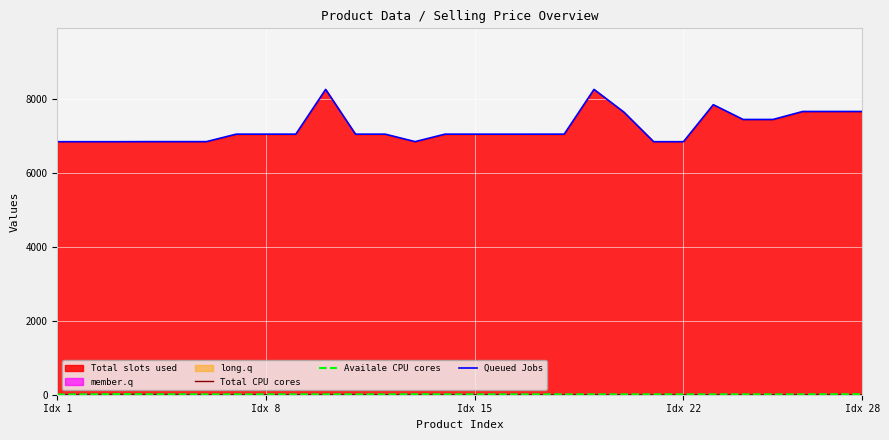

Between 21 and 26, which series saw the biggest shift?

Queued Jobs